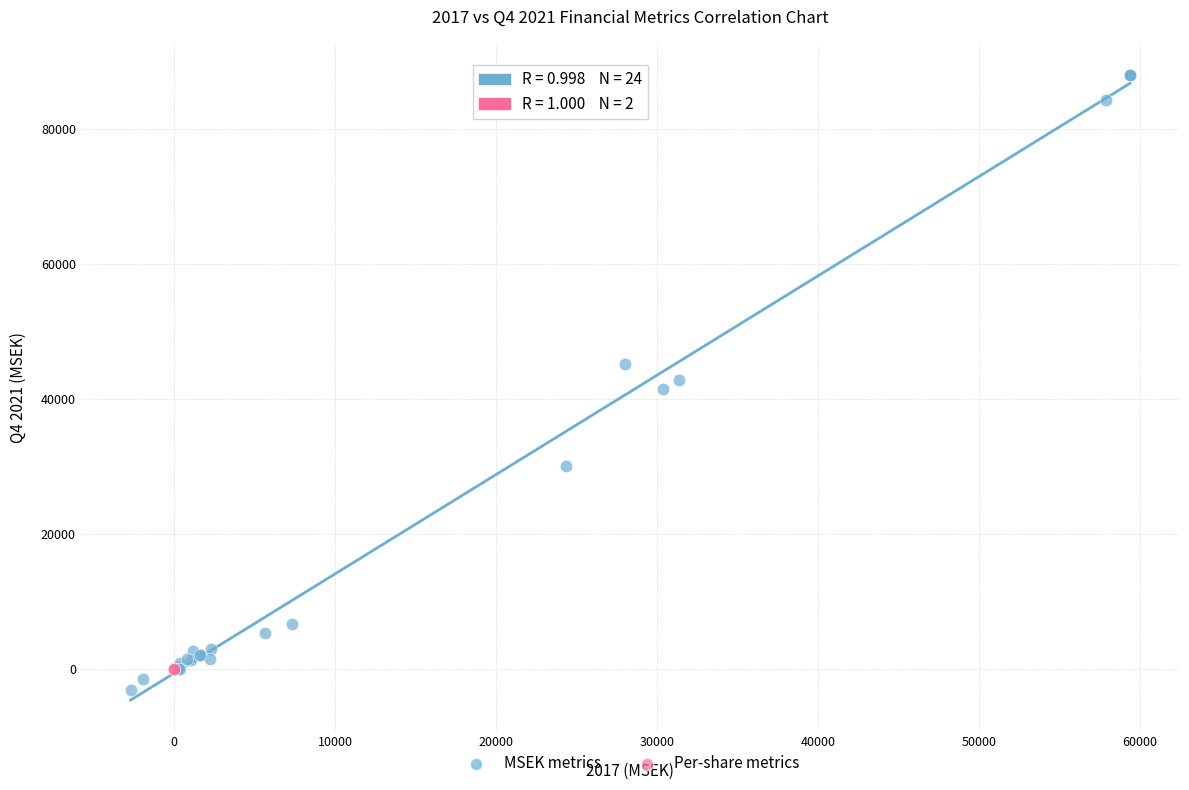

What are all the series names shown in the legend?

MSEK metrics, Per-share metrics